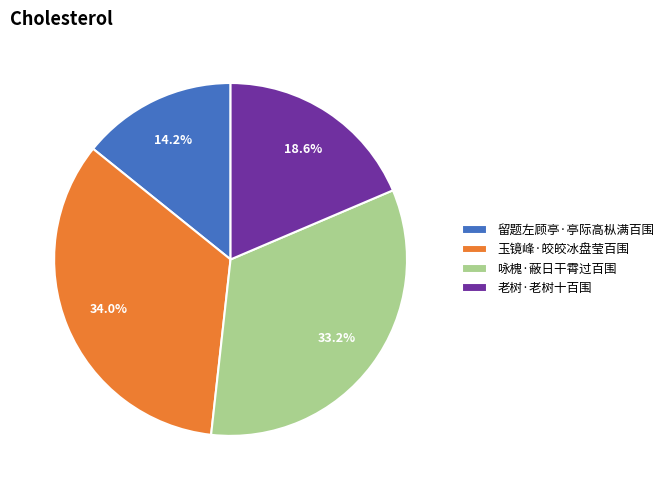

To the nearest percent, what is the difference between the 玉镜峰·皎皎冰盘莹百围 and 老树·老树十百围 slice percentages?

15%